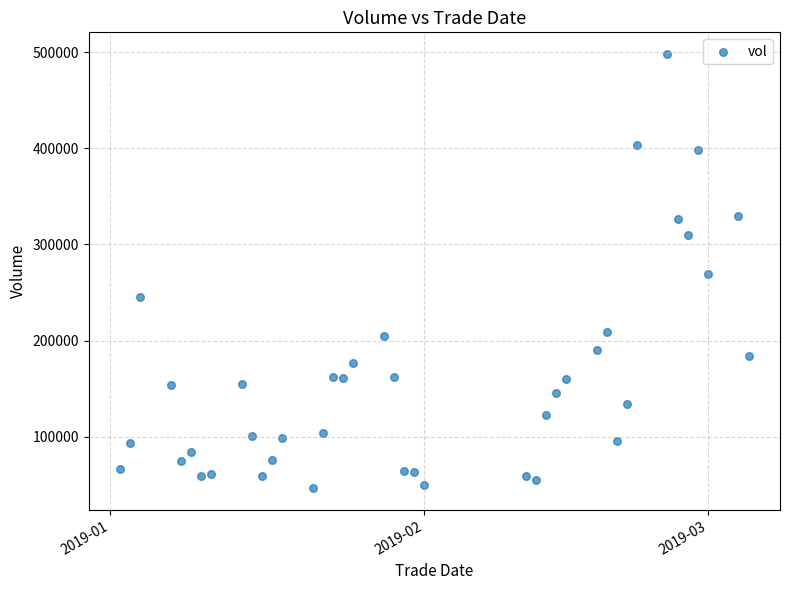

What is the range of Y values (max minus min)?

451694.4